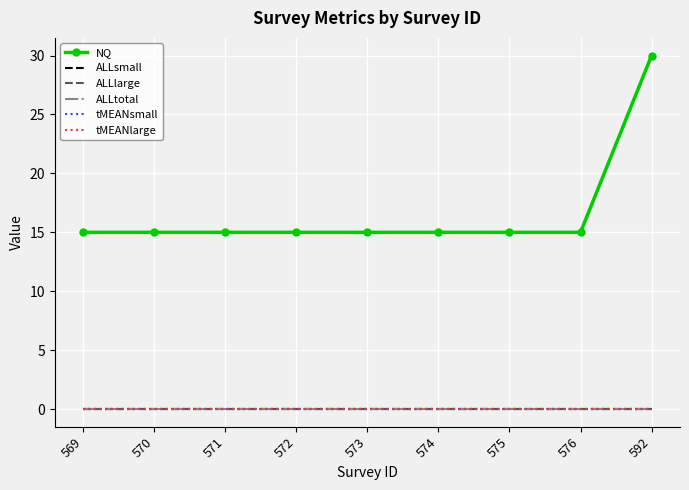

What are all the series names shown in the legend?

NQ, ALLsmall, ALLlarge, ALLtotal, tMEANsmall, tMEANlarge